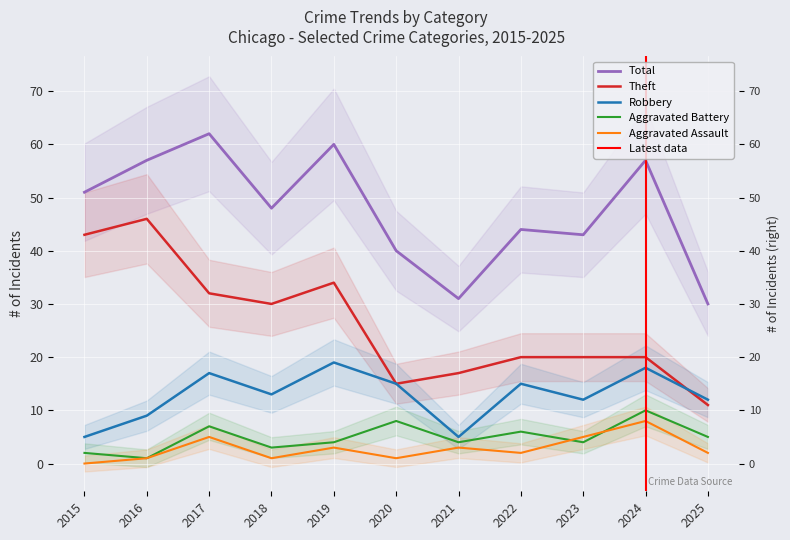

The Aggravated Battery series shows 1 at 2021. True or false?

False